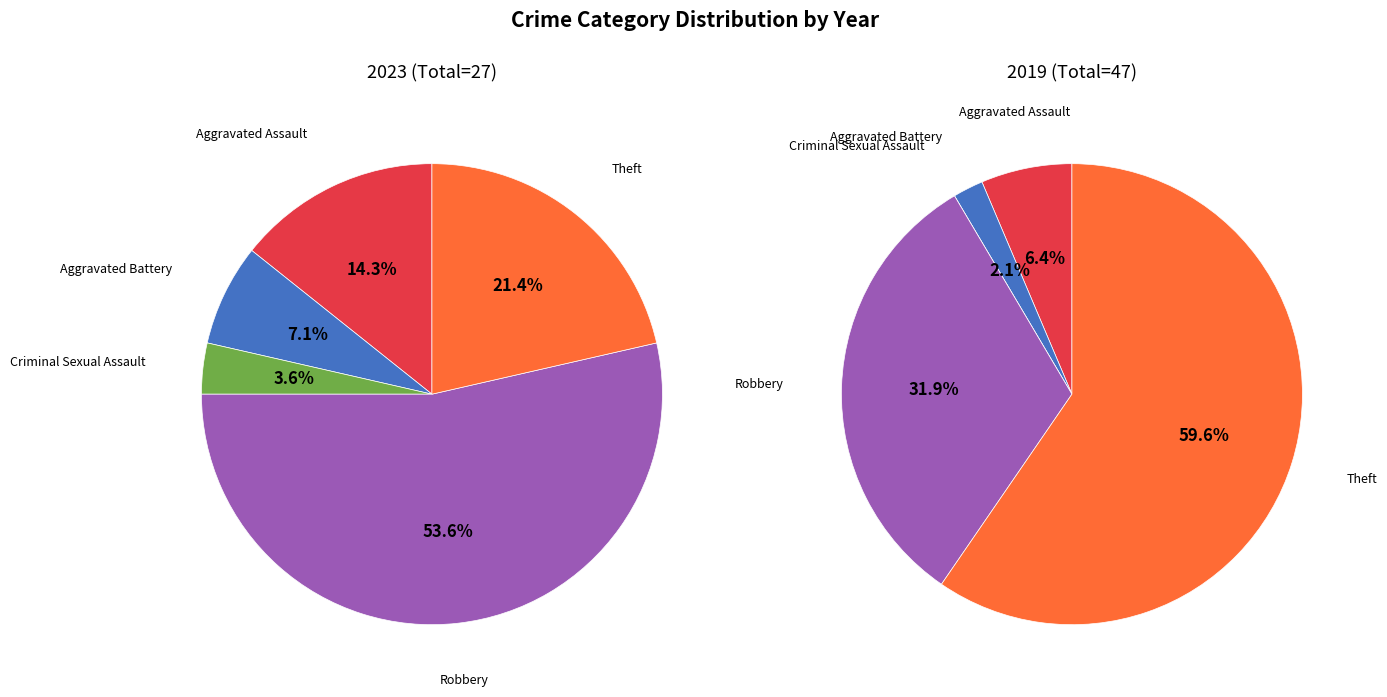

Does values_2023 represent more than half of the total?

No